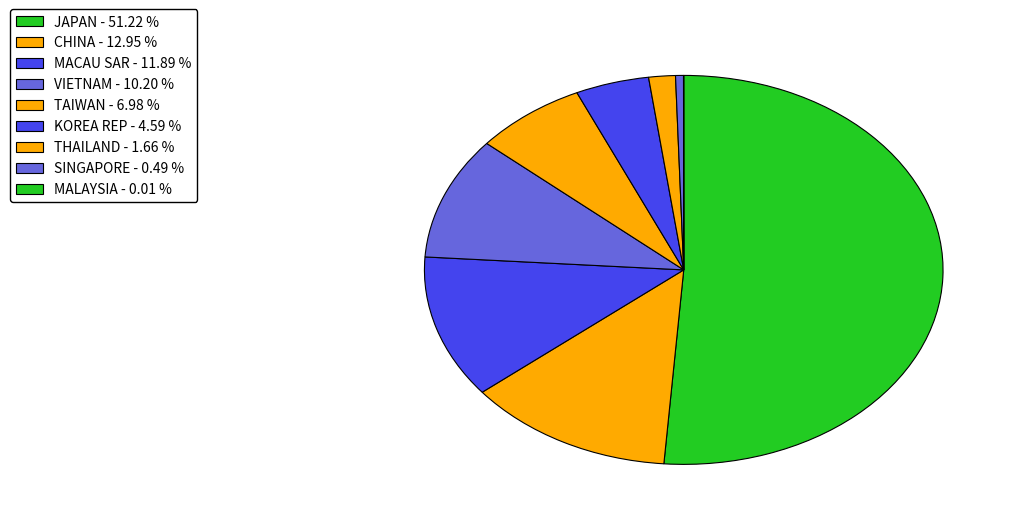

Rank the categories by value from lowest to highest.

MALAYSIA, SINGAPORE, THAILAND, KOREA REP, TAIWAN, VIETNAM, MACAU SAR, CHINA, JAPAN